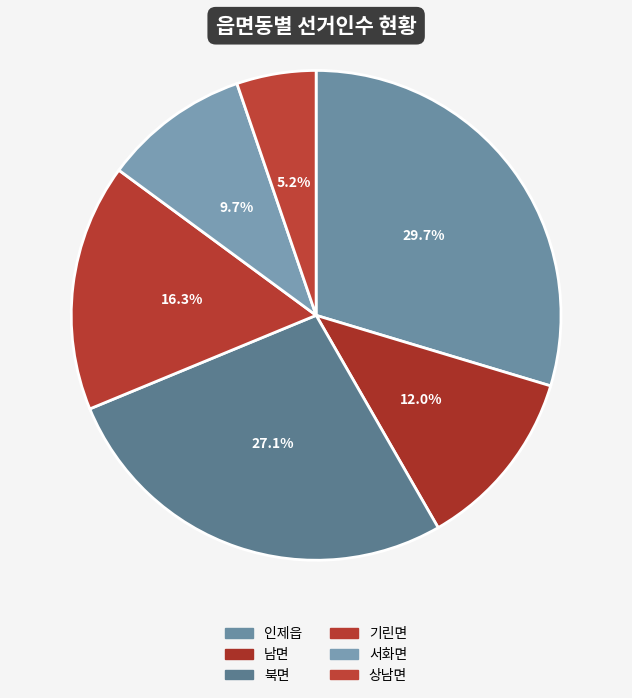

Count the number of slices in the pie.

6